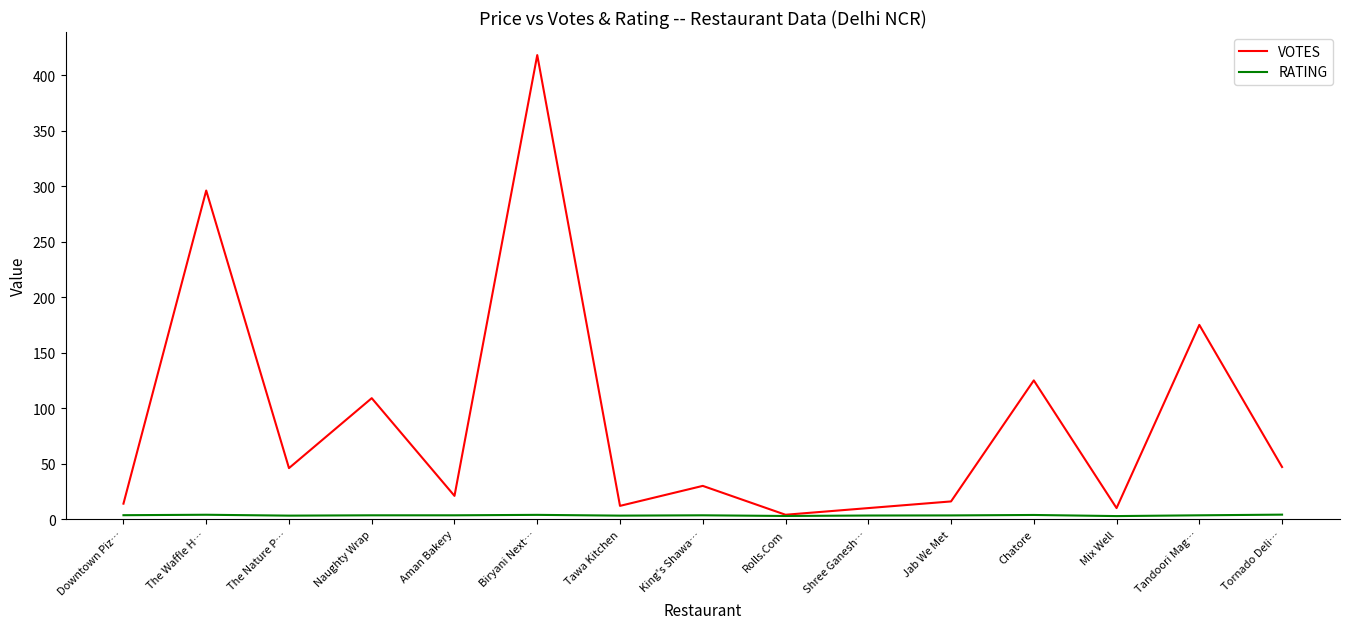

True or false: VOTES has a value of 10.0 at Mix Well.

True